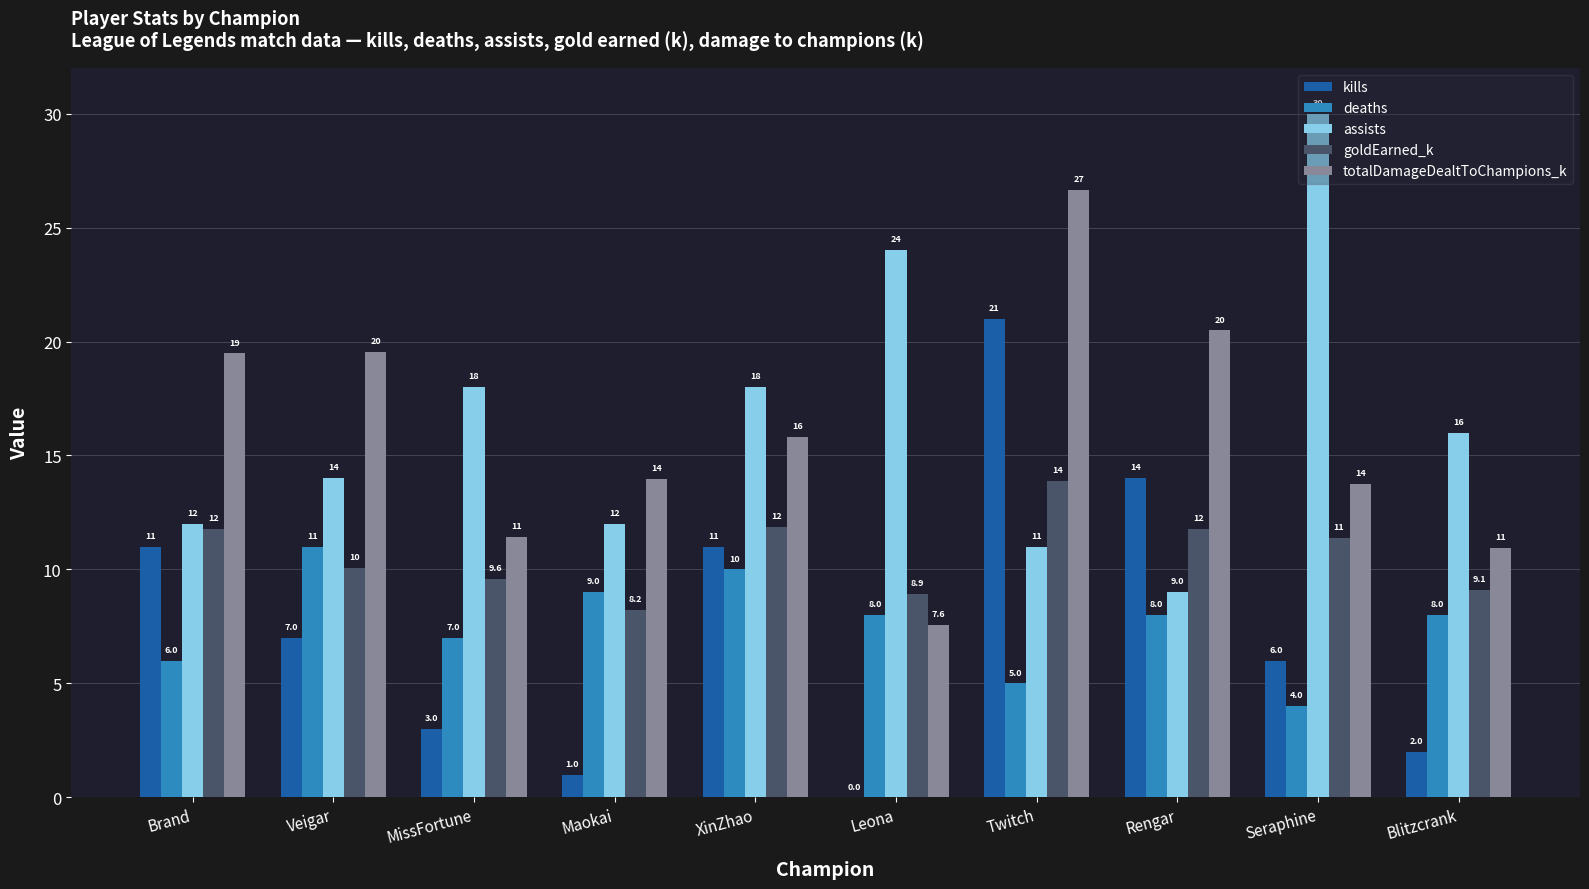

The value of totalDamageDealtToChampions_k at XinZhao is 4.8. True or false?

False